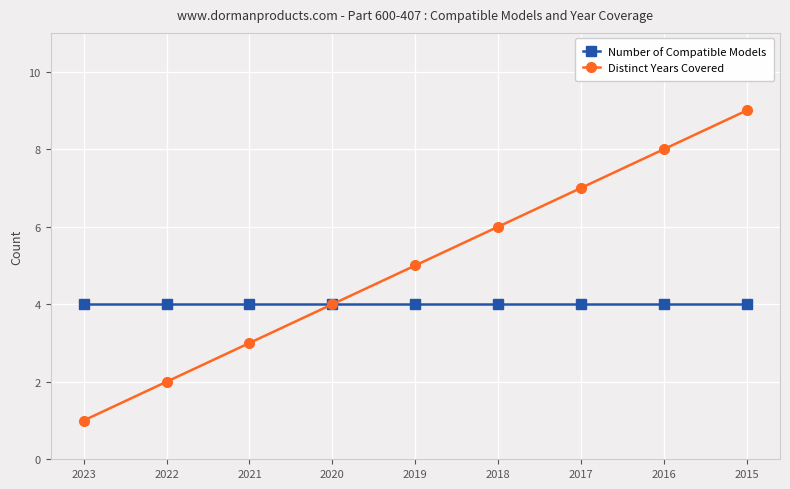

What is the total value across all series at 2016?

12